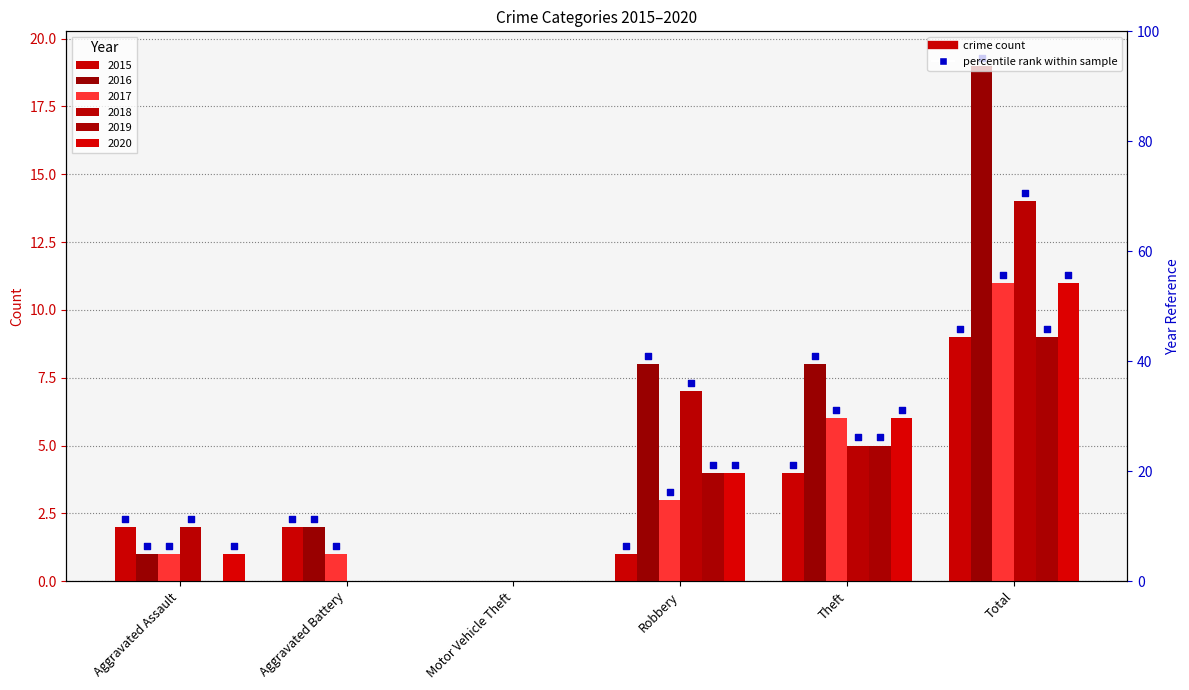

At how many categories does at least one series exceed 6?

3